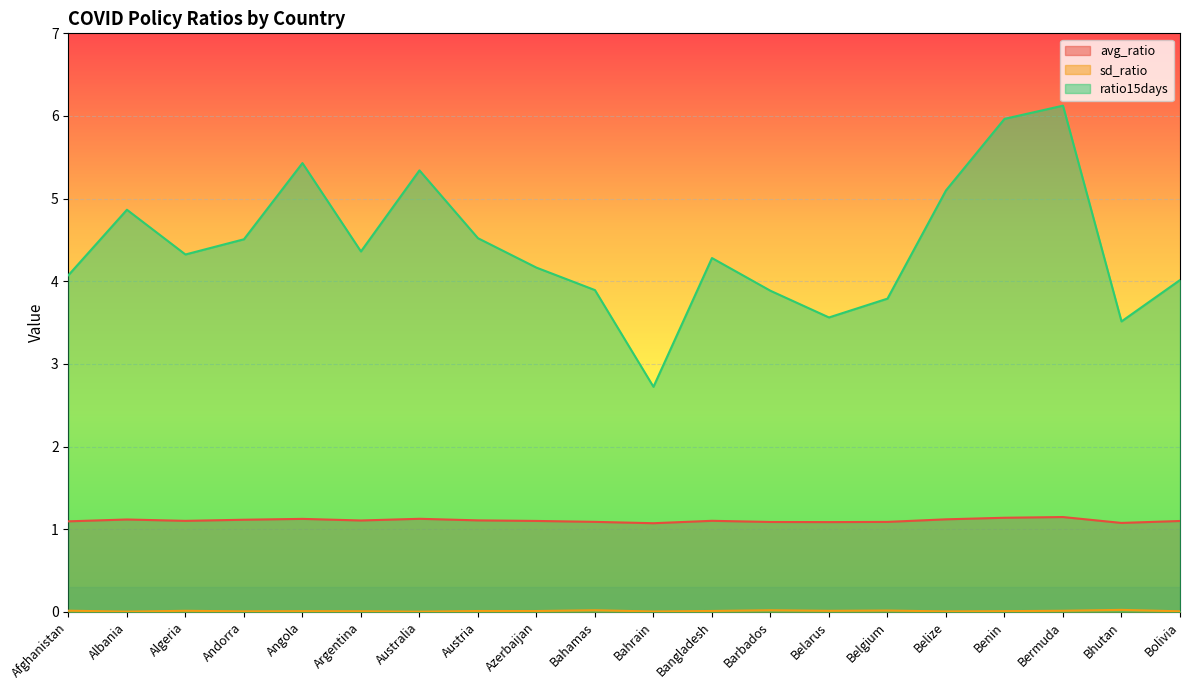

Rank the categories by sd_ratio value from highest to lowest.

Bhutan, Barbados, Bahamas, Belgium, Afghanistan, Bermuda, Algeria, Belarus, Bangladesh, Austria, Azerbaijan, Benin, Angola, Argentina, Bolivia, Andorra, Belize, Bahrain, Albania, Australia